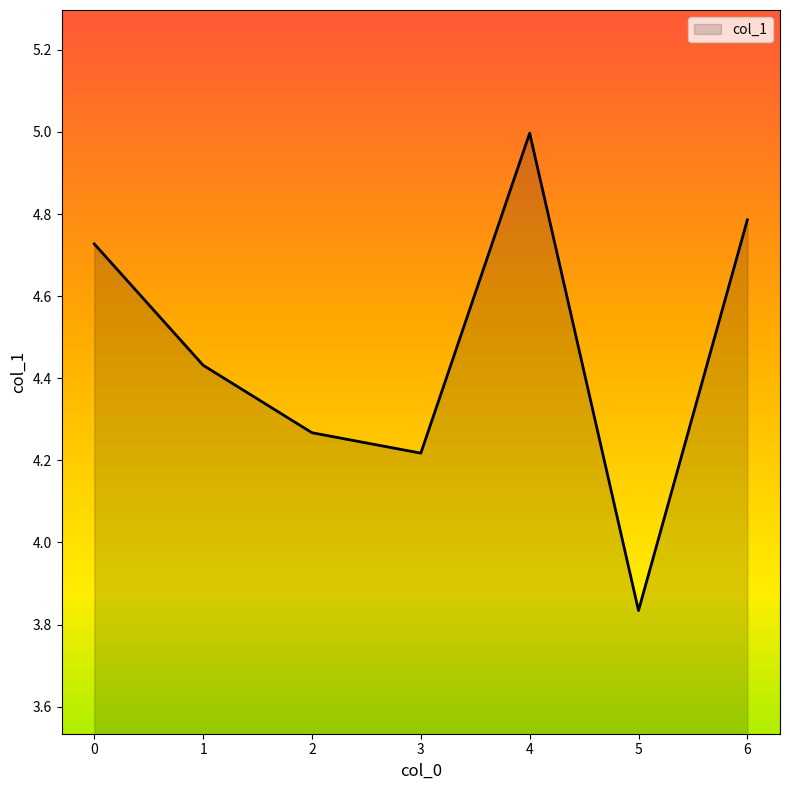

What is the difference between the second highest and second lowest values?

0.6